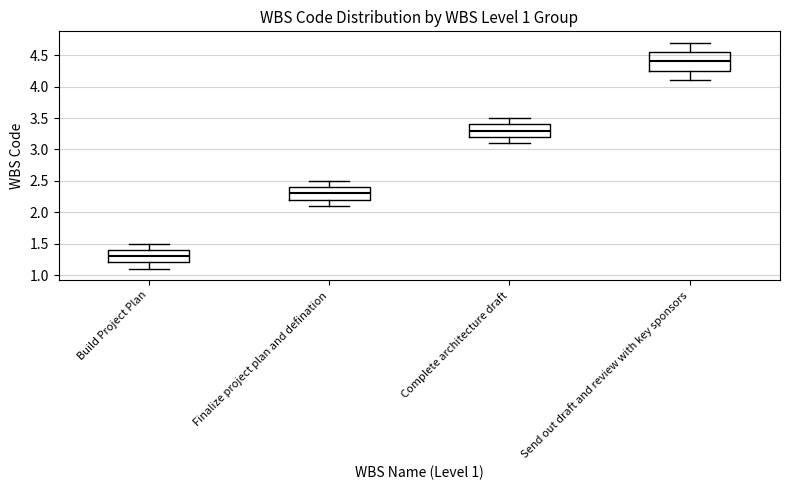

Reading left to right, transcribe this box plot: for each box, give where its median line is, the range the box spans, and where its two whiskers end, as read against the y-axis. The values are not printed on the chart, so give them approximately, as read against the axis.

Build Project Plan: median 1.30, box 1.20 to 1.40, whiskers 1.10 to 1.50
Finalize project plan and defination: median 2.30, box 2.20 to 2.40, whiskers 2.10 to 2.50
Complete architecture draft: median 3.30, box 3.20 to 3.40, whiskers 3.10 to 3.50
Send out draft and review with key sponsors: median 4.40, box 4.25 to 4.55, whiskers 4.10 to 4.70